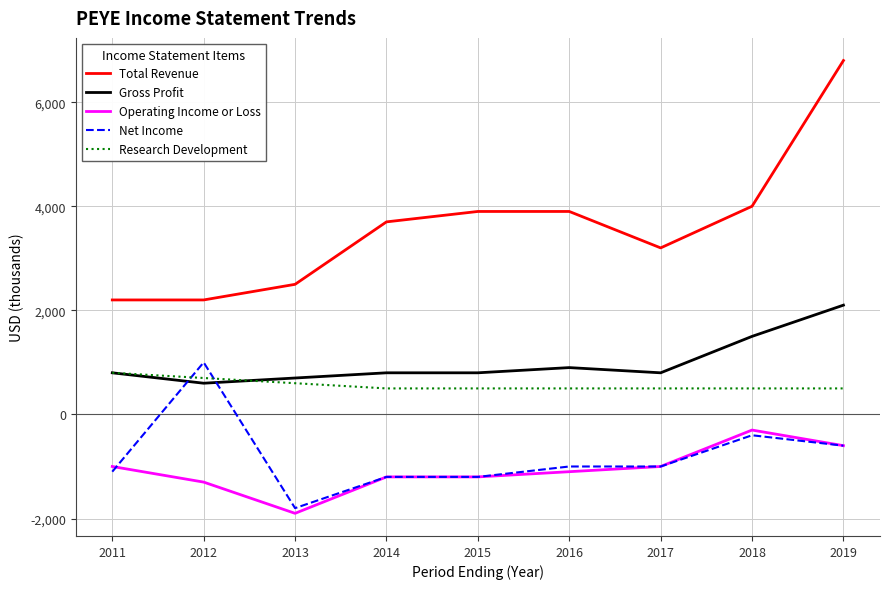

How many values in Net Income are above zero?

1